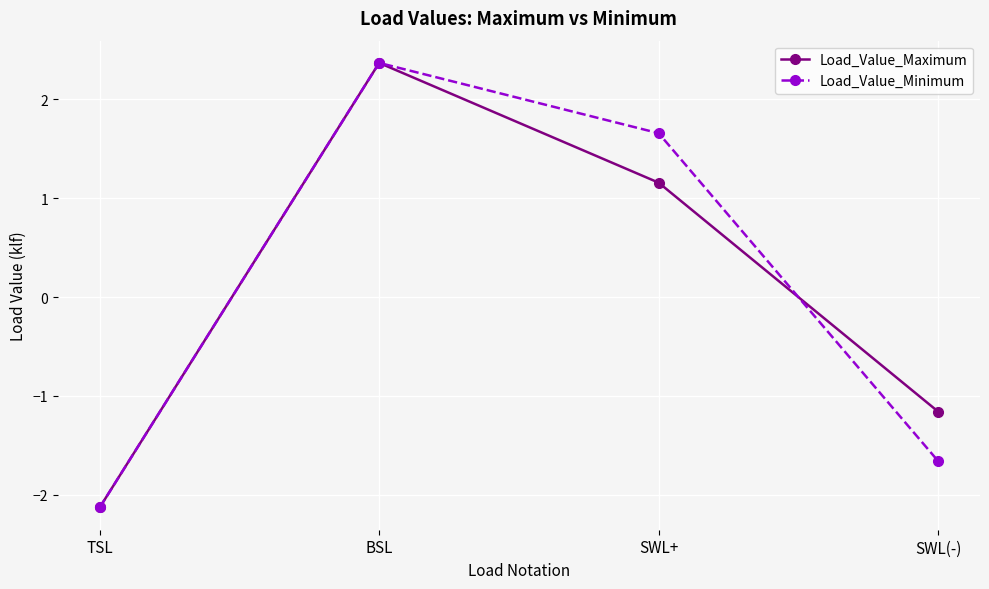

Between TSL and SWL(-), which series saw the biggest shift?

Load_Value_Maximum